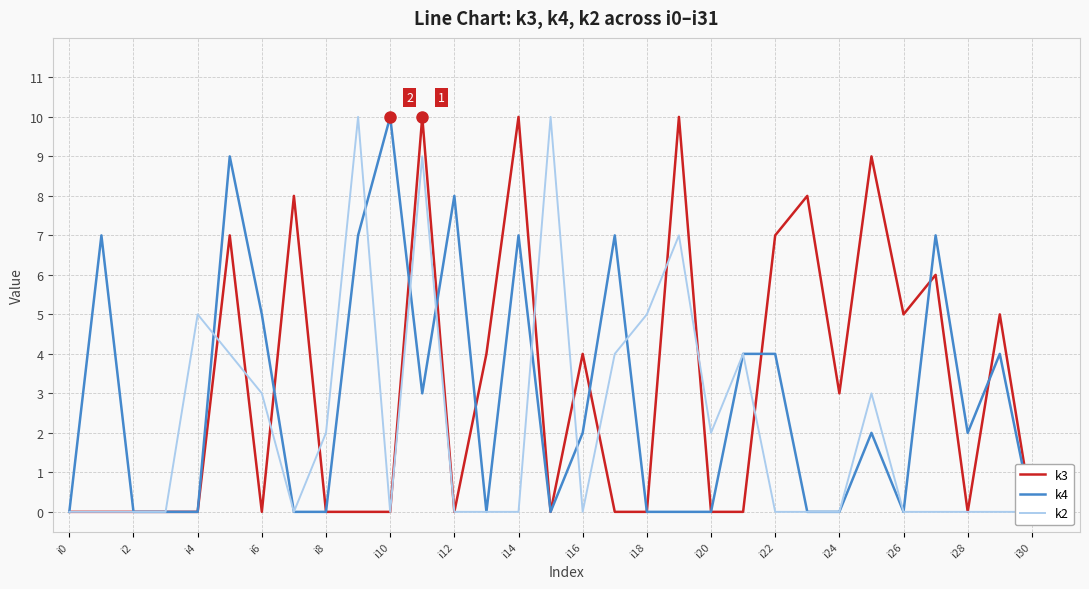

Which series has the largest total across all categories?

k3